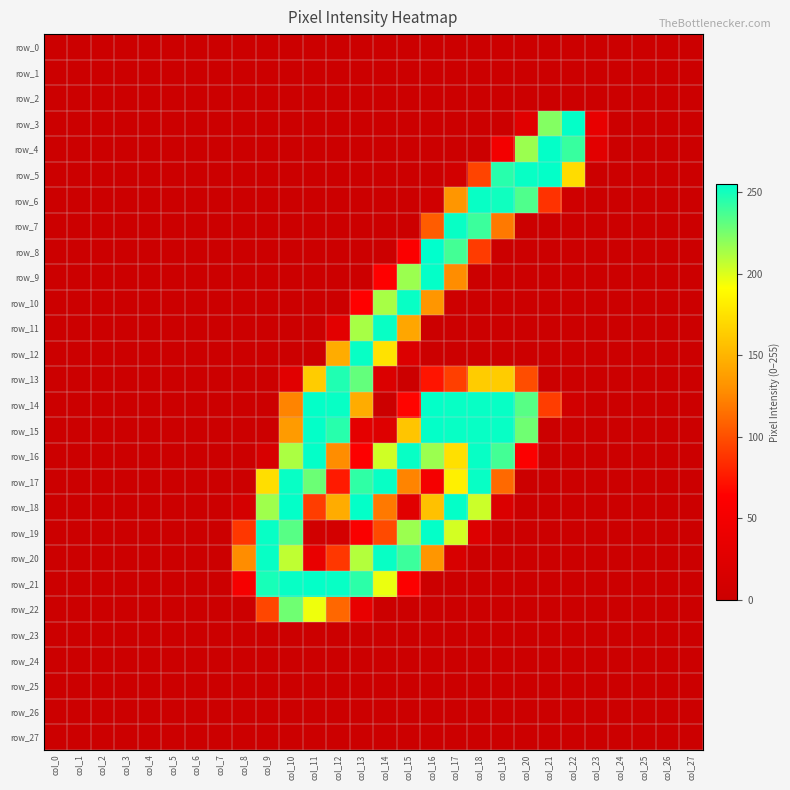

What is the sum of the row_22 values at col_10 and col_21?

227